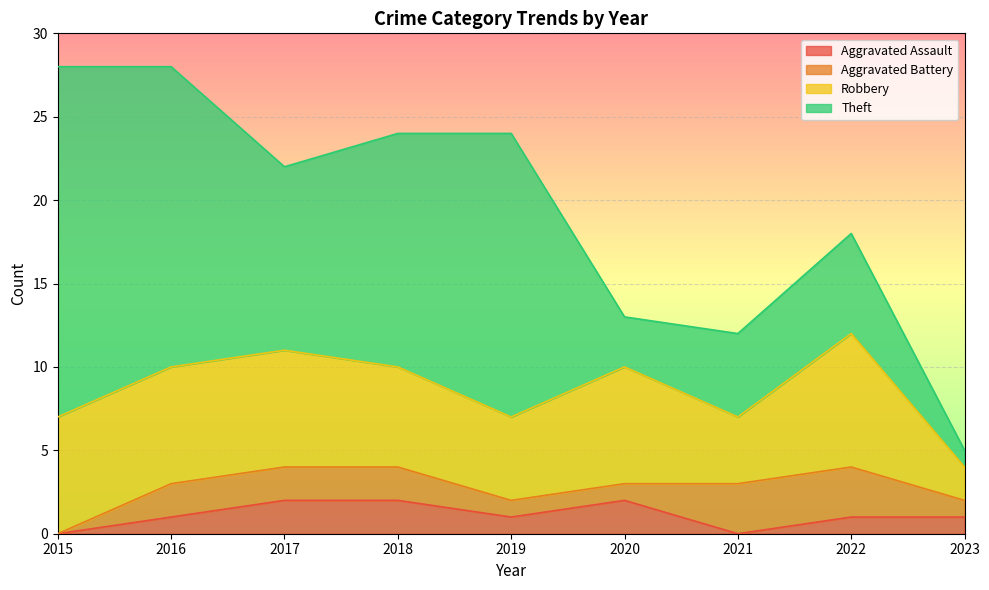

True or false: Robbery and Theft cross at least once.

True